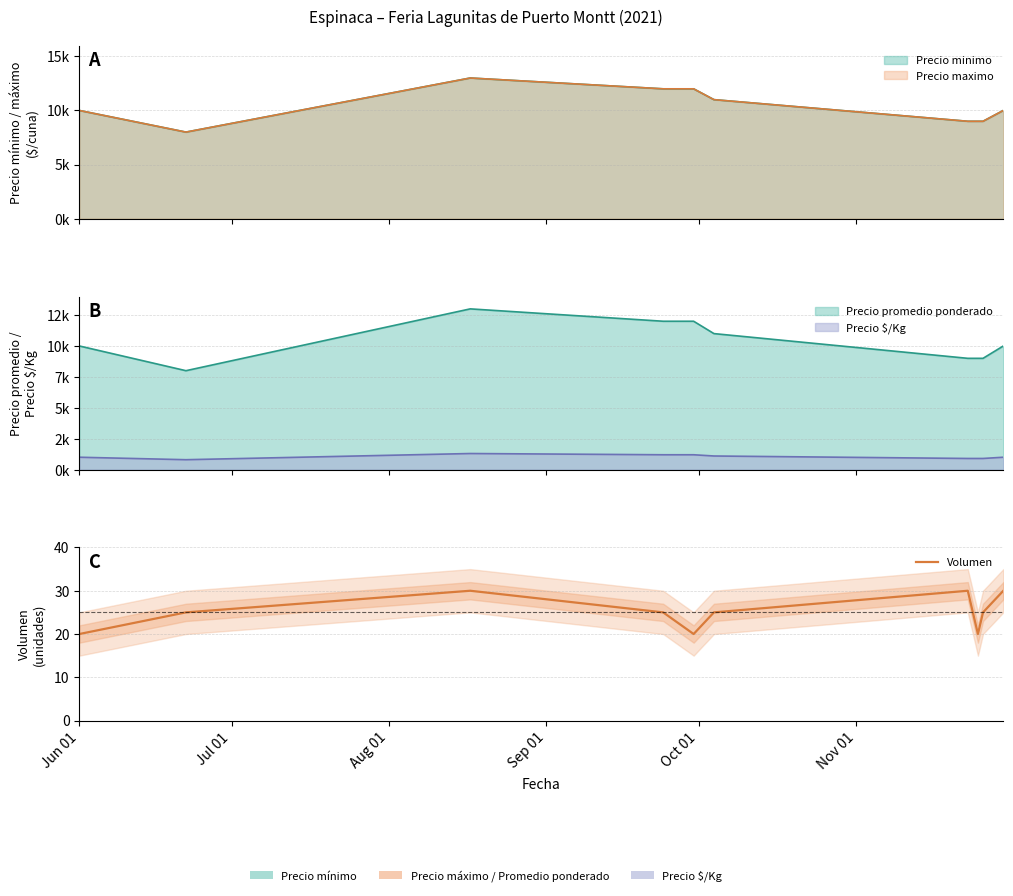

What is the label of the 4th point from the left?

Sep 01